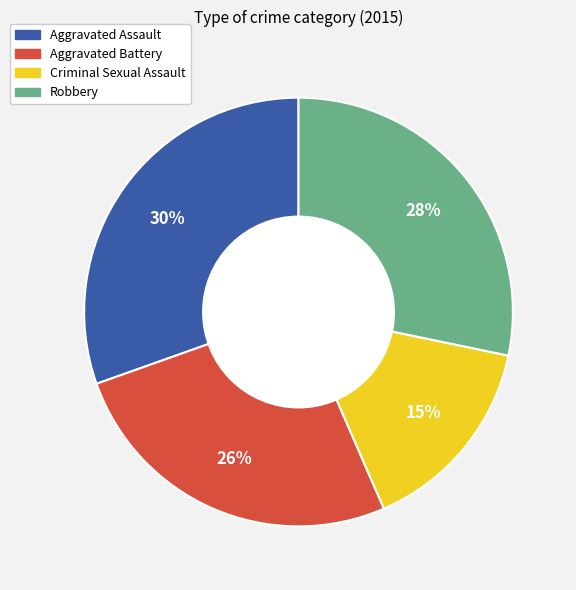

To the nearest percent, what is the difference between the Aggravated Assault and Aggravated Battery slice percentages?

4%